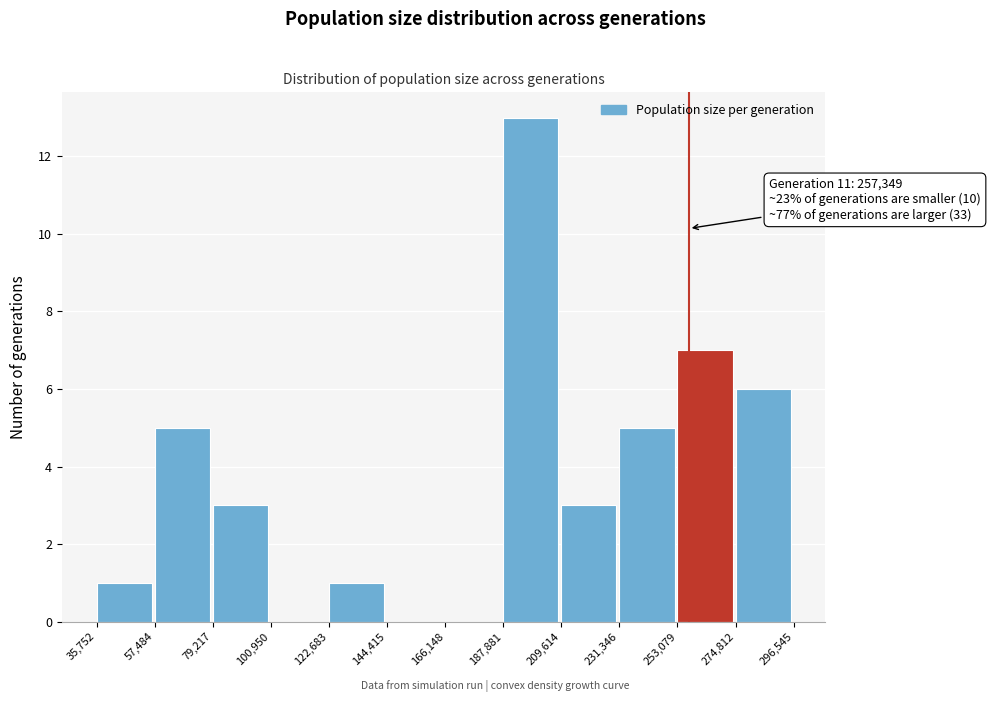

Which range on the x-axis has the tallest bar?

187,881 to 209,614